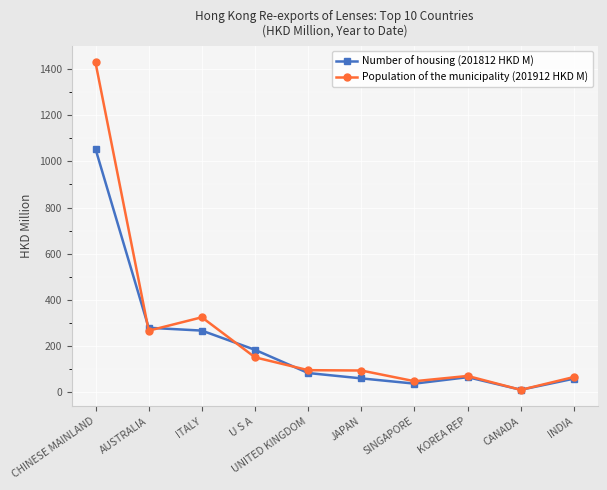

True or false: Population of the municipality (201912 HKD M) has more than 1 interior local peaks.

True